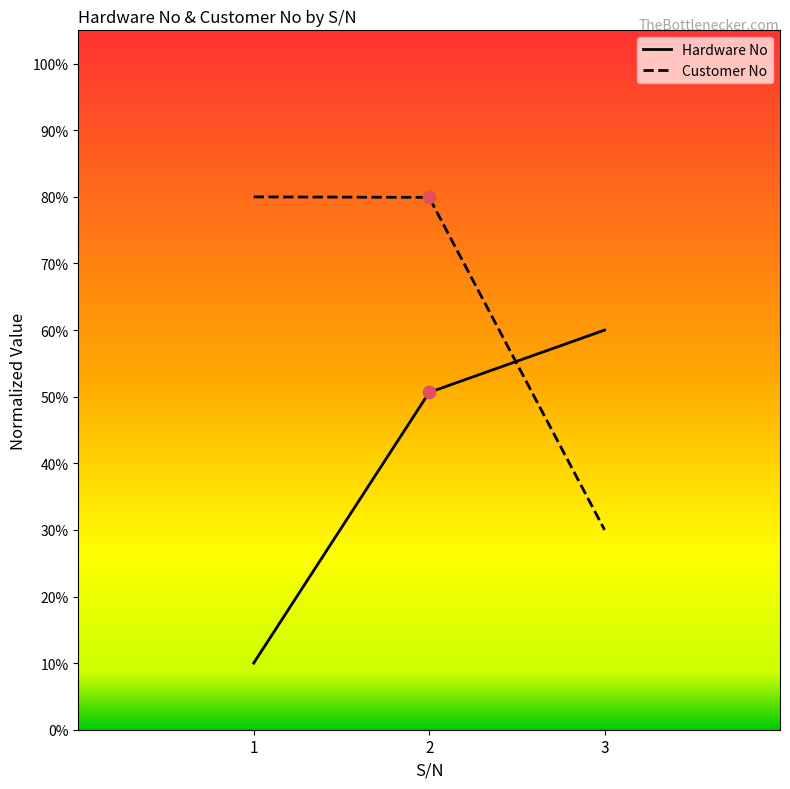

At how many categories does at least one series exceed 0?

3